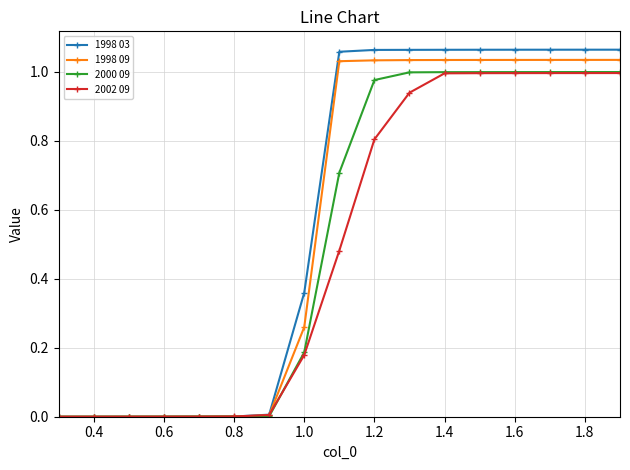

Which series has the widest spread of values?

1998 03